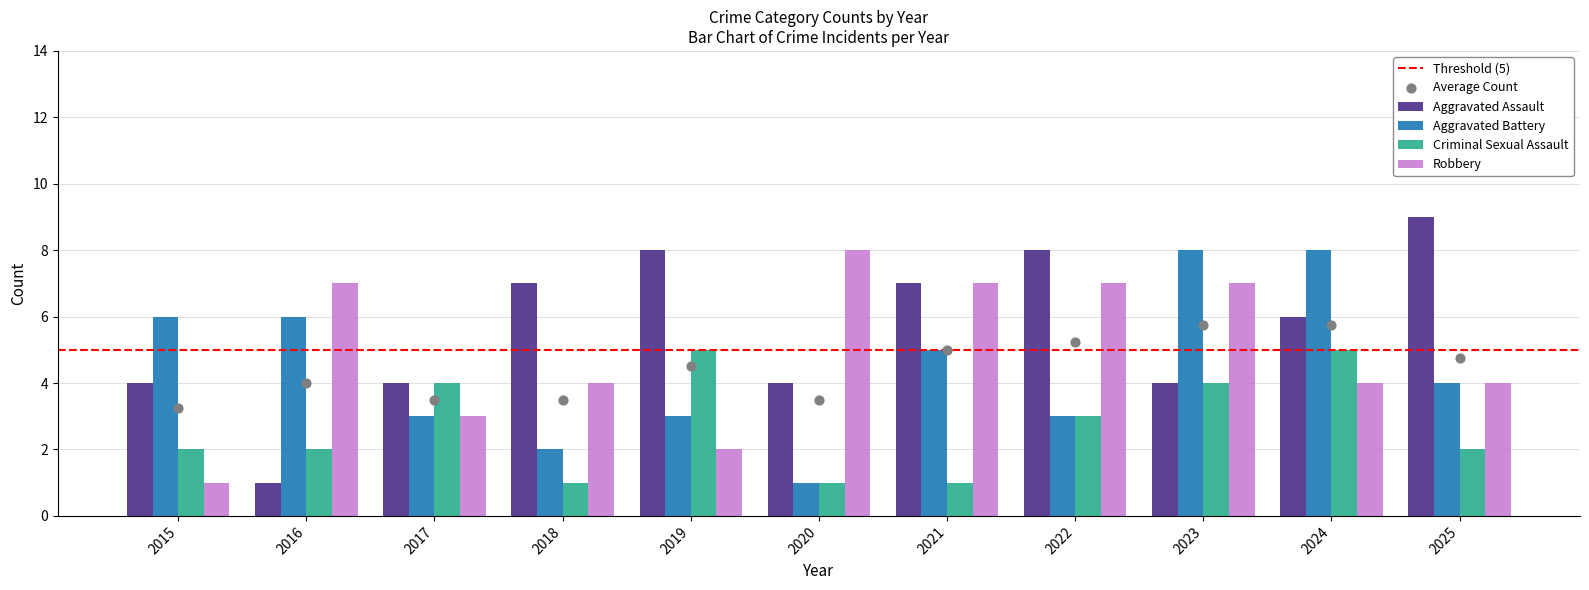

Is the value of Aggravated Battery at 2018 greater than the value of Aggravated Assault at 2015?

No